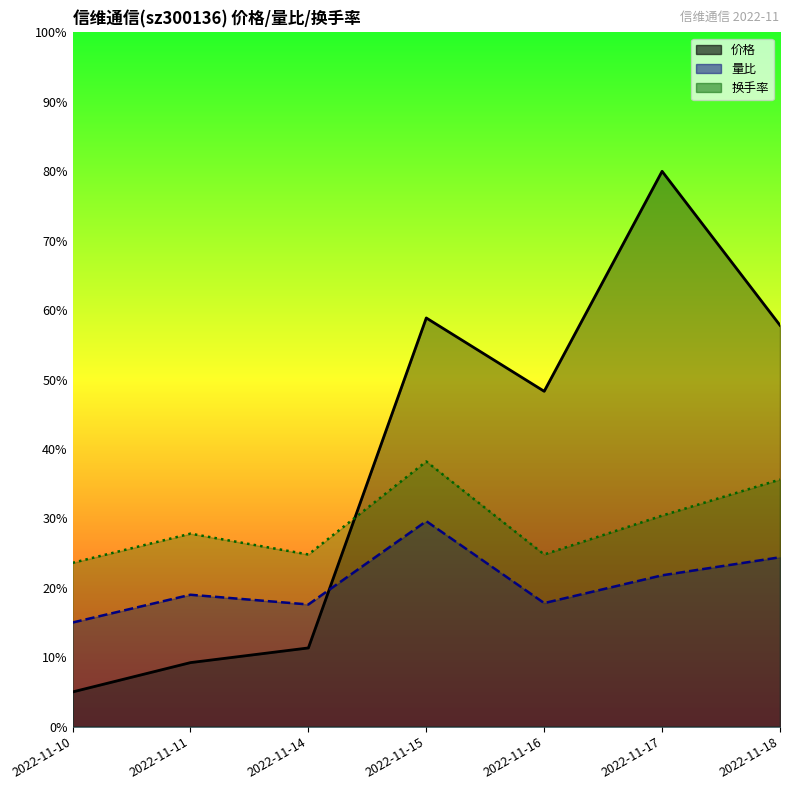

Is it true that 价格 equals 11.6 at 2022-11-18?

True